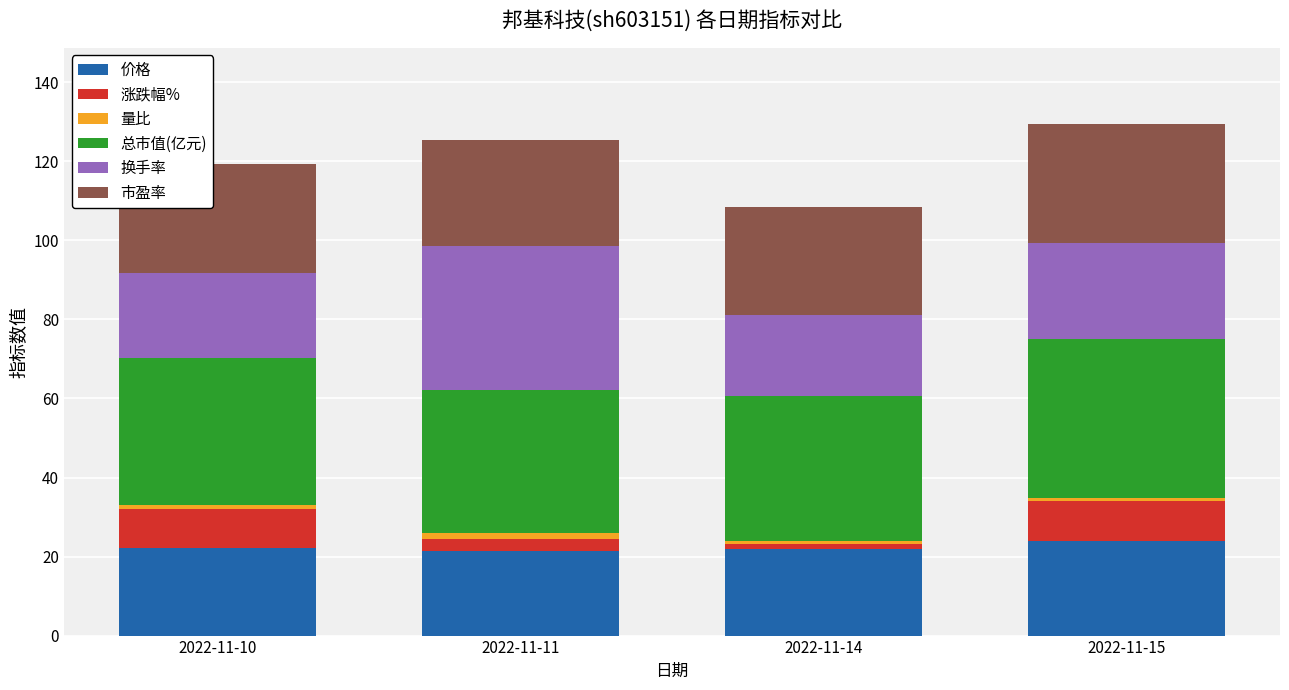

What is the lowest value of the 价格 series?

21.5